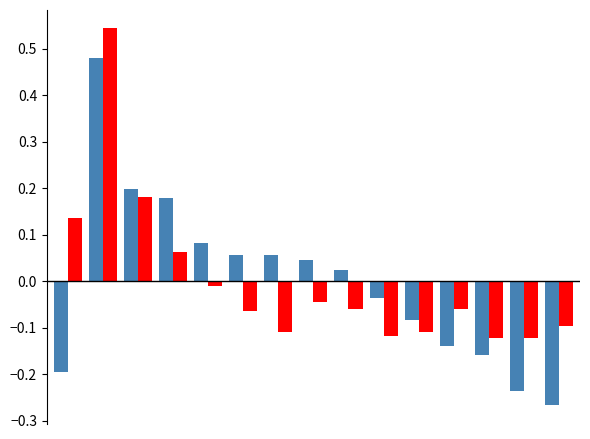

Does the chart contain stacked bars?

No